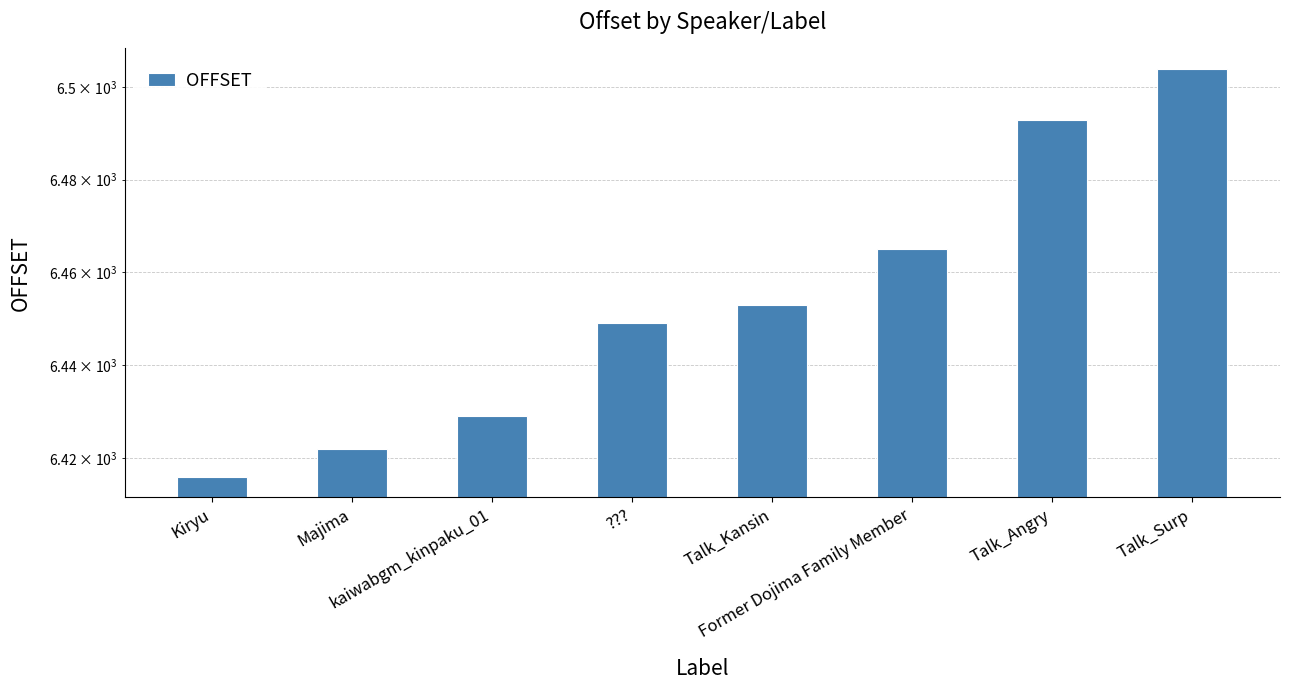

What position from the left is Former Dojima Family Member?

6